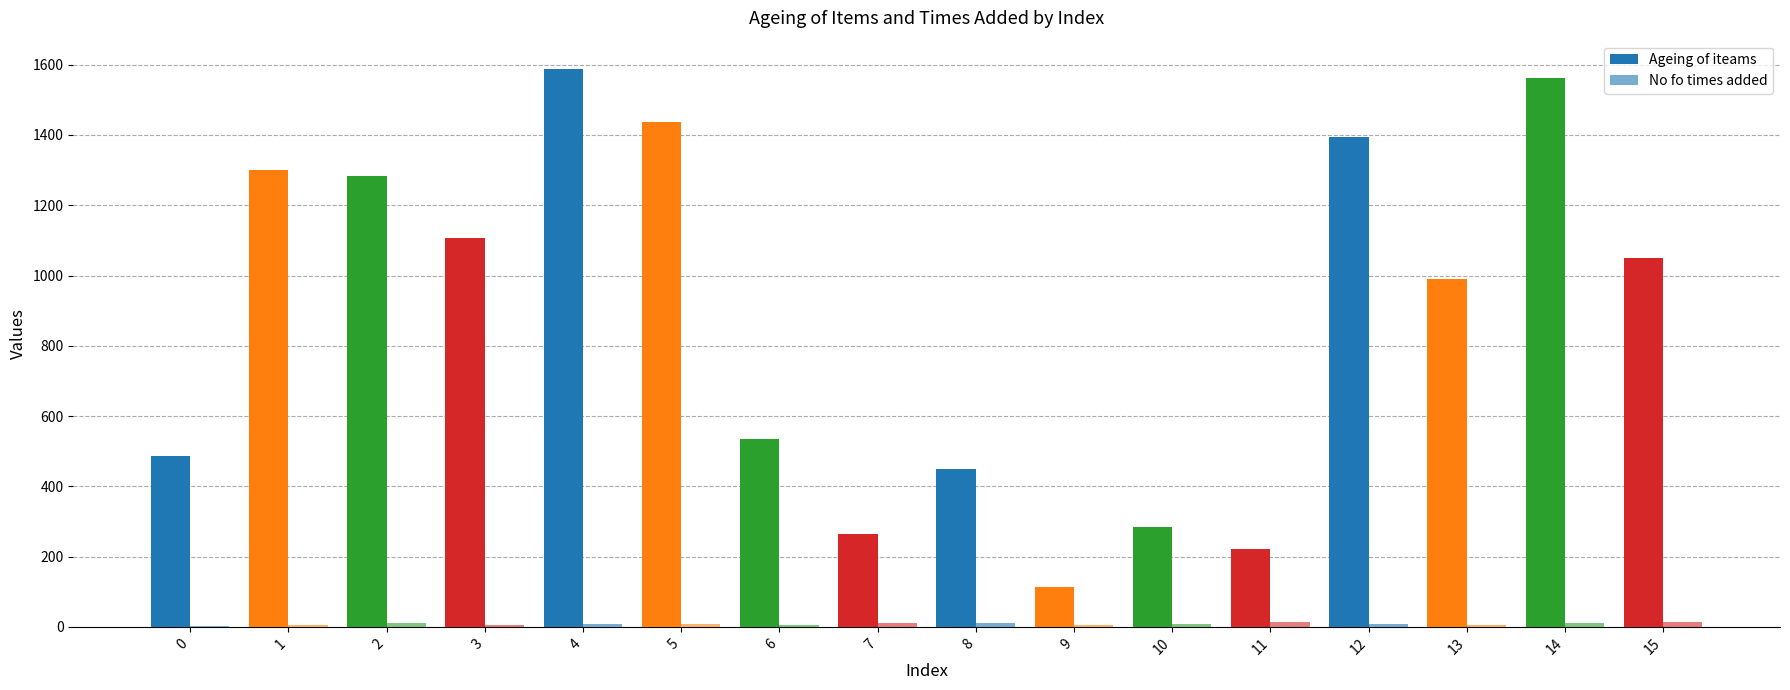

What is the difference between the highest and lowest values at 7?

252